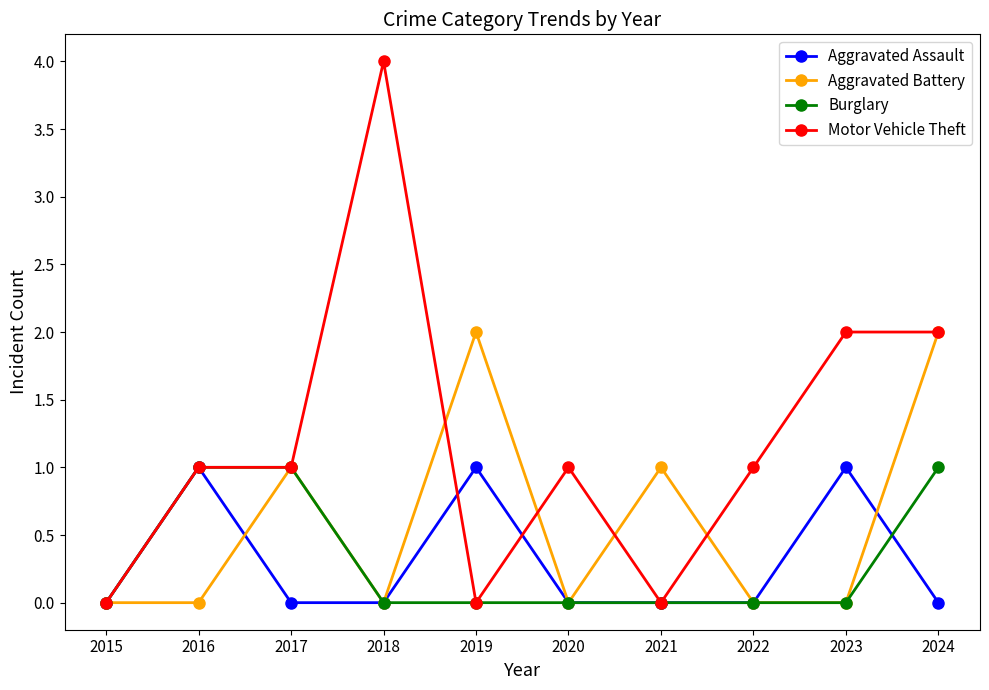

What is the difference between the highest and lowest values at 2021?

1